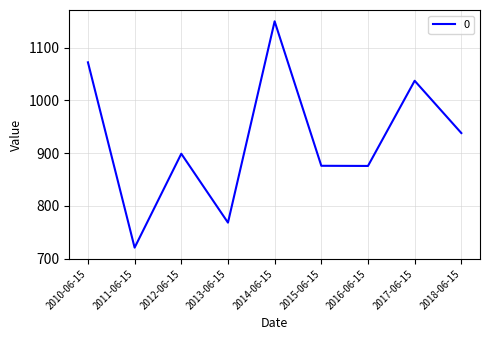

Between 2014-06-15 and 2015-06-15, which is larger?

2014-06-15